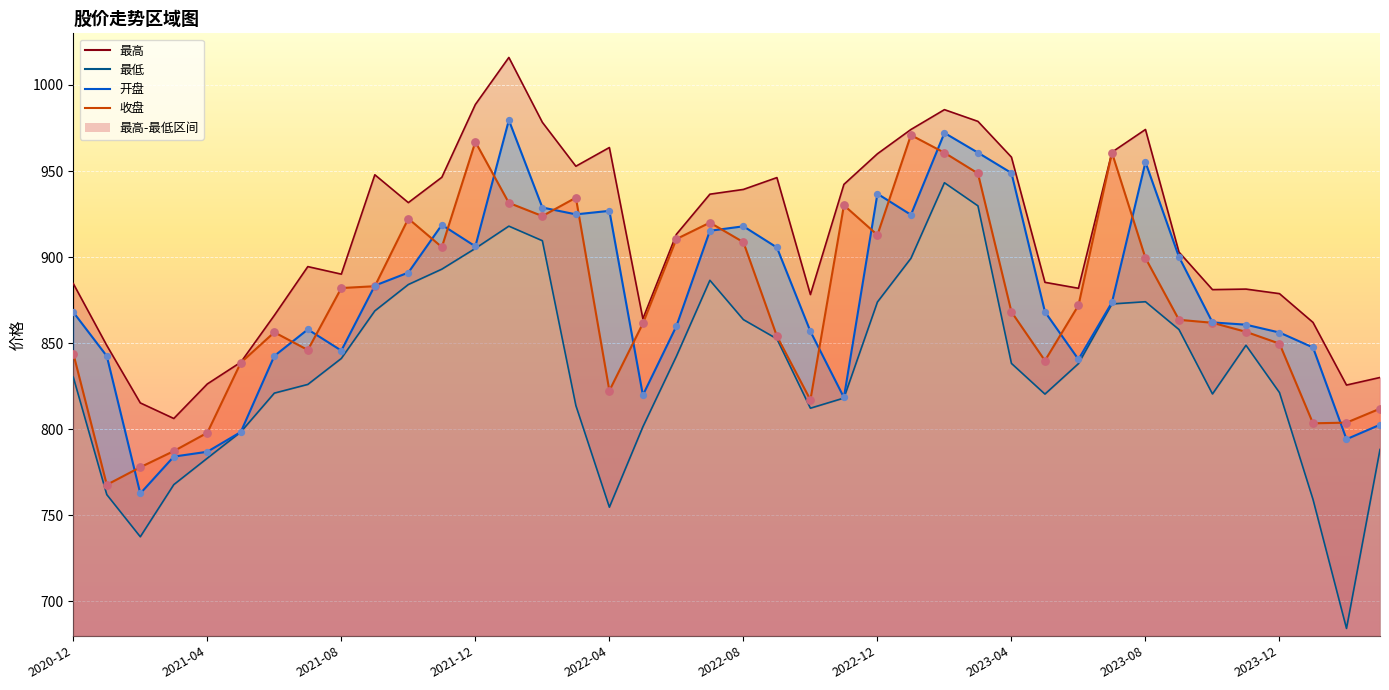

At how many categories does at least one series exceed 848?

34